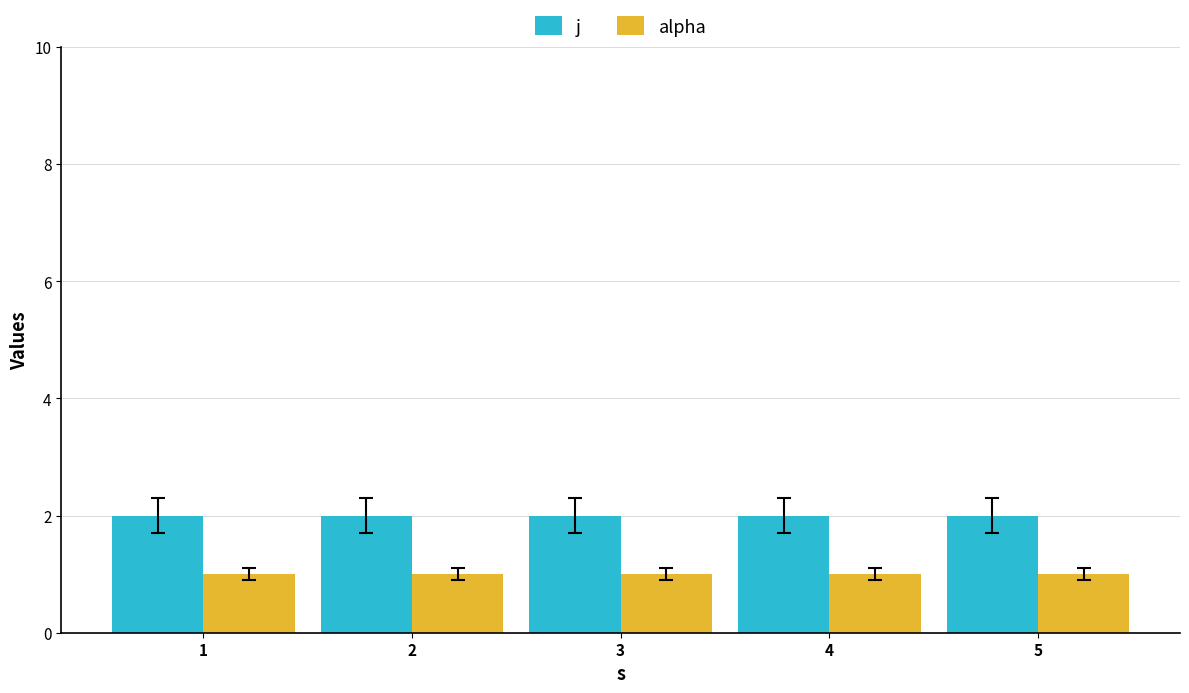

Count the number of data series in this chart.

2